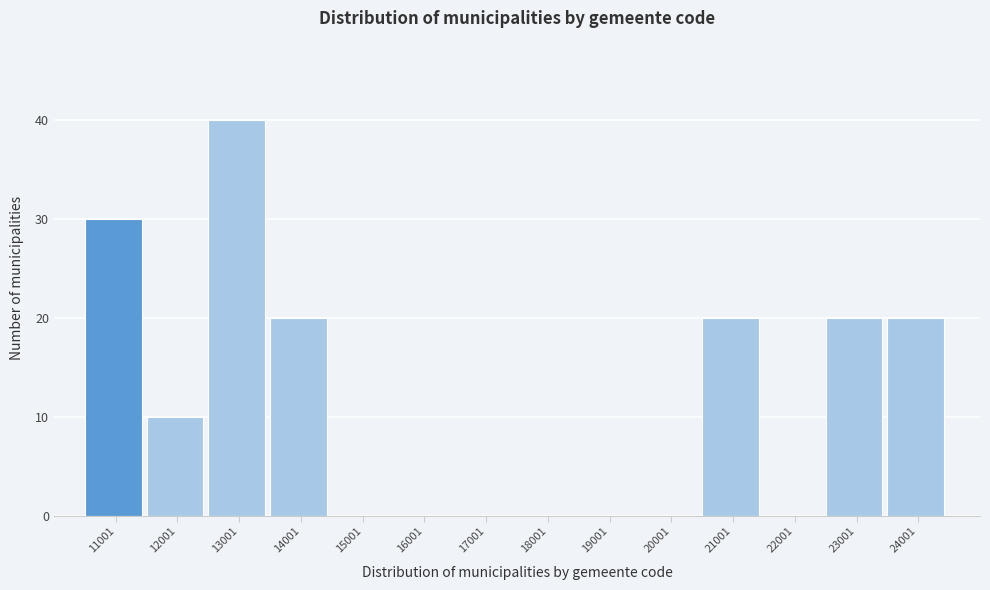

Reading right to left, list all the values displayed in this chart.

24001=20	23001=20	22001=0	21001=20	20001=0	19001=0	18001=0	17001=0	16001=0	15001=0	14001=20	13001=40	12001=10	11001=30